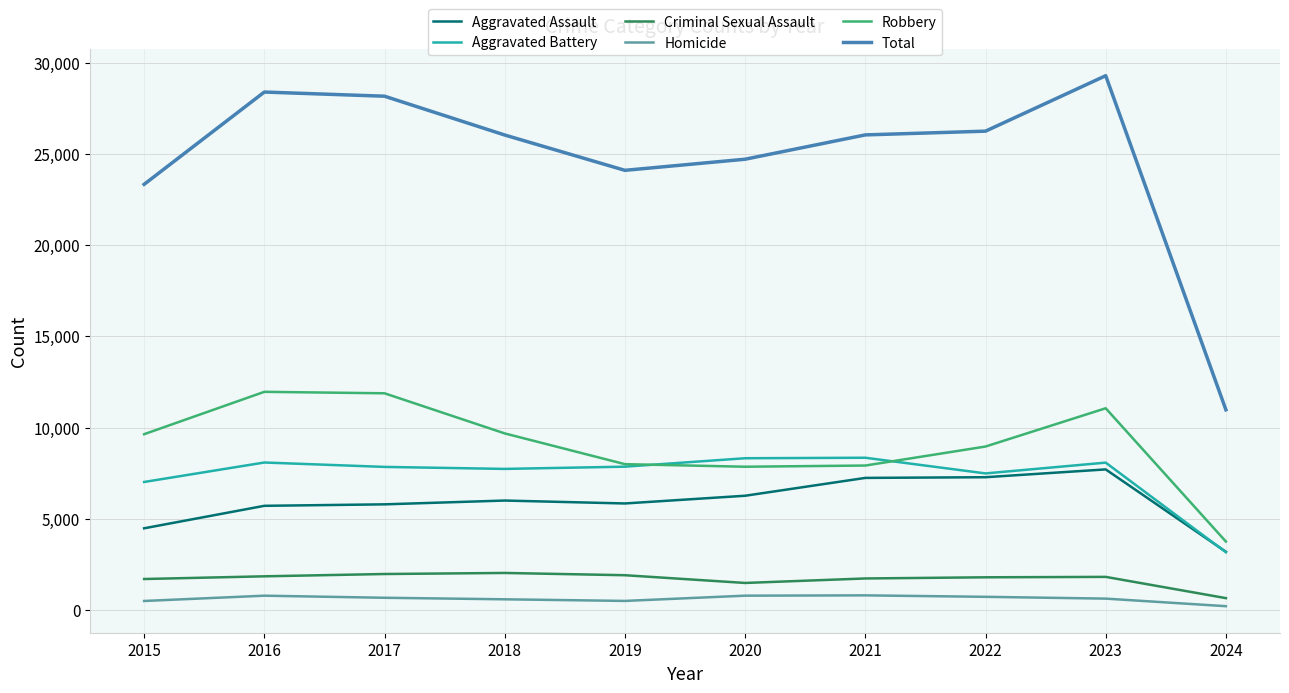

True or false: Criminal Sexual Assault has a value of 1730 at 2021.

True